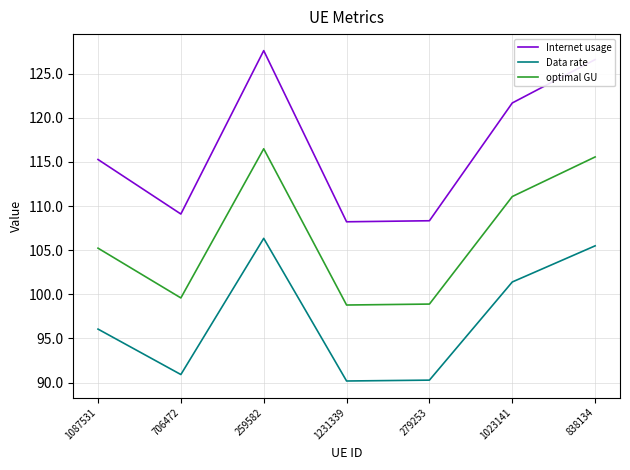

Is this an area chart (filled region under the line)?

No